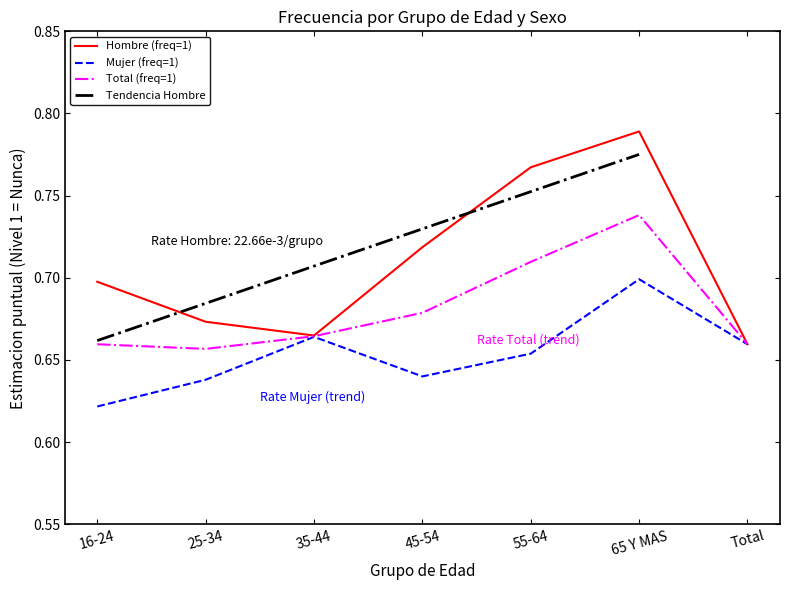

At how many categories does at least one series exceed 0?

7